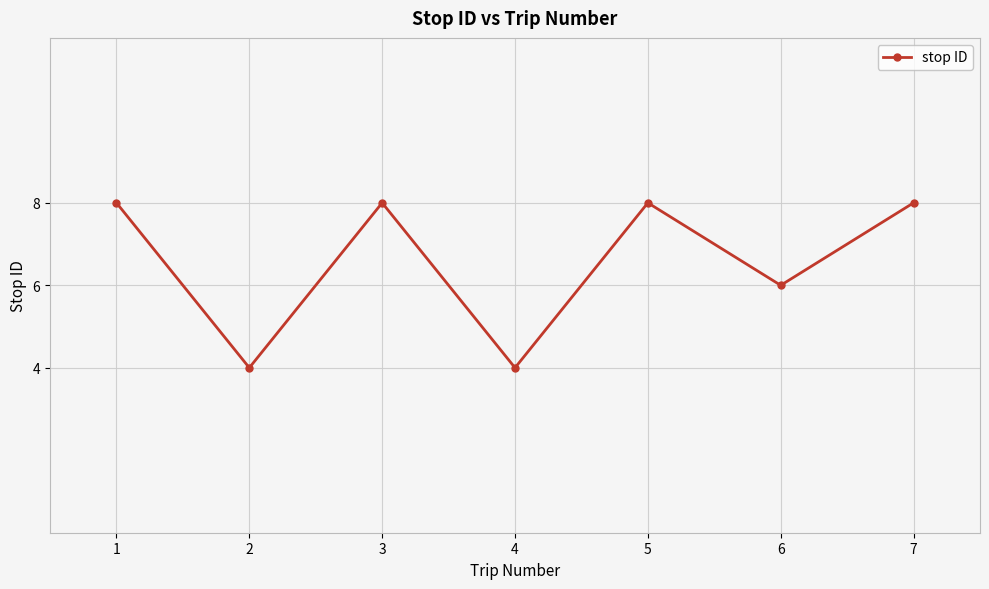

At which category does the data reach its first local peak?

3